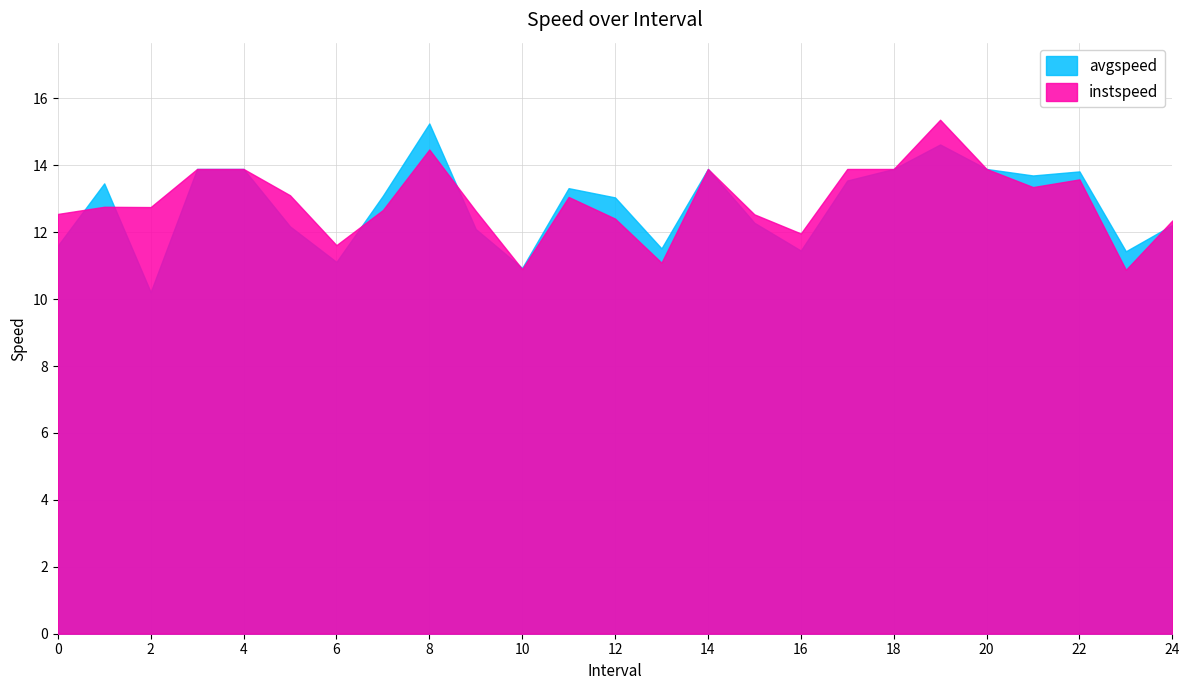

What is the total value across all series at 13.0?

22.6